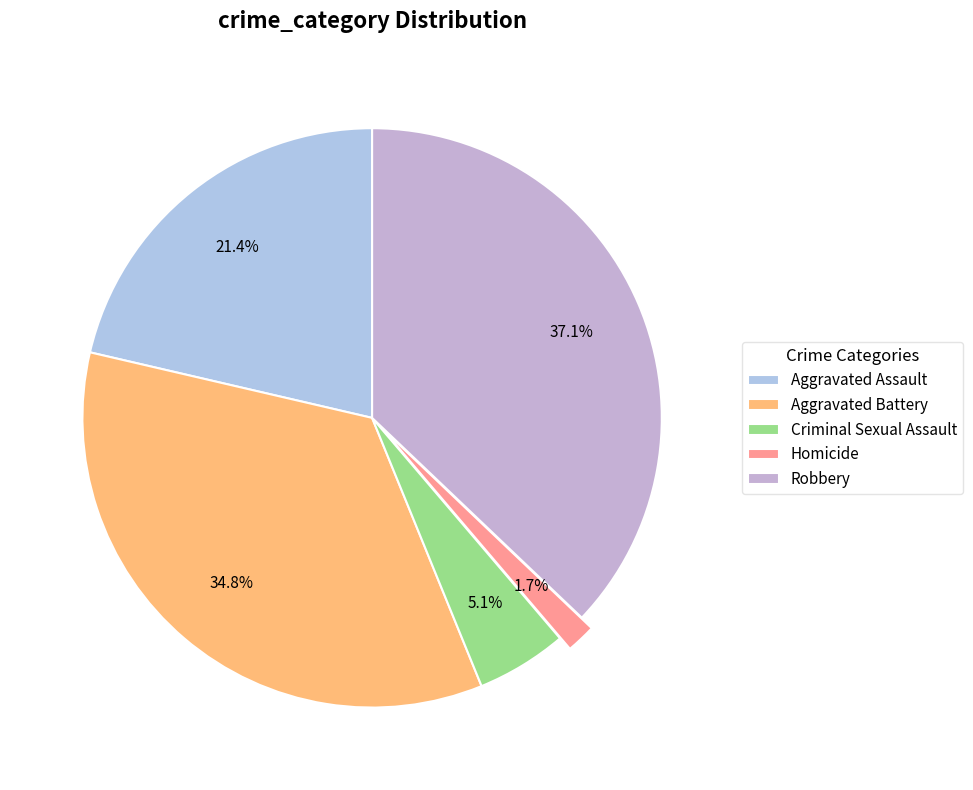

Rank the categories by value from highest to lowest.

Robbery, Aggravated Battery, Aggravated Assault, Criminal Sexual Assault, Homicide